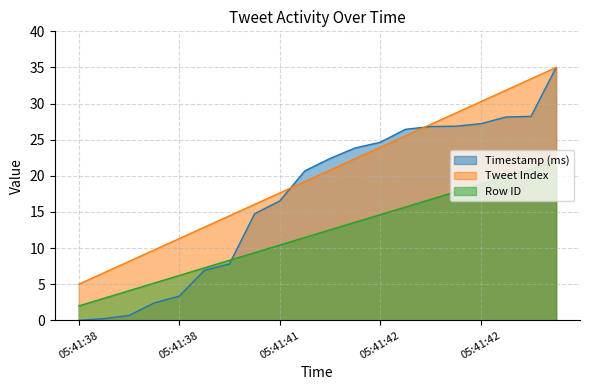

Rank the series at 05:41:42 from highest to lowest value.

Timestamp (ms, normalized), Tweet Index, Row ID